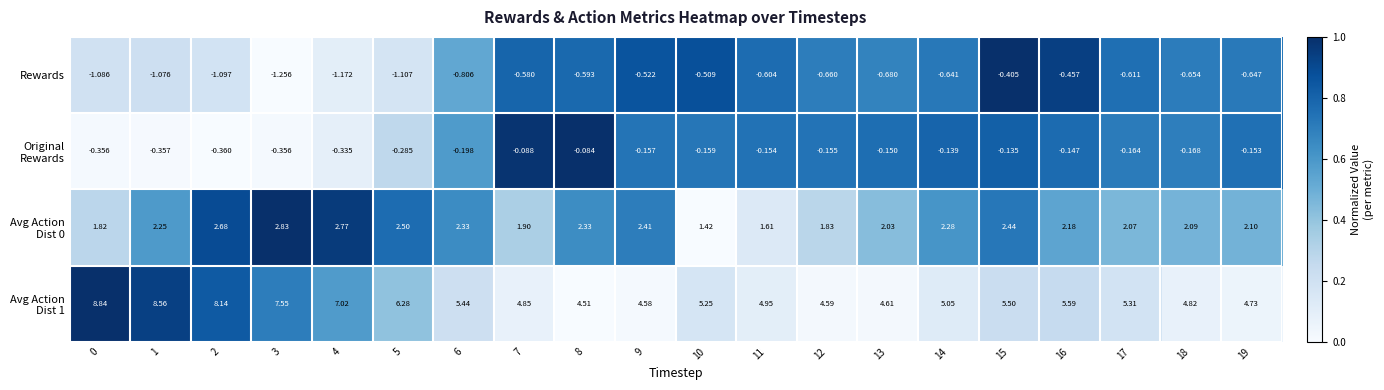

What is the difference between the highest and lowest values at 9?

5.1